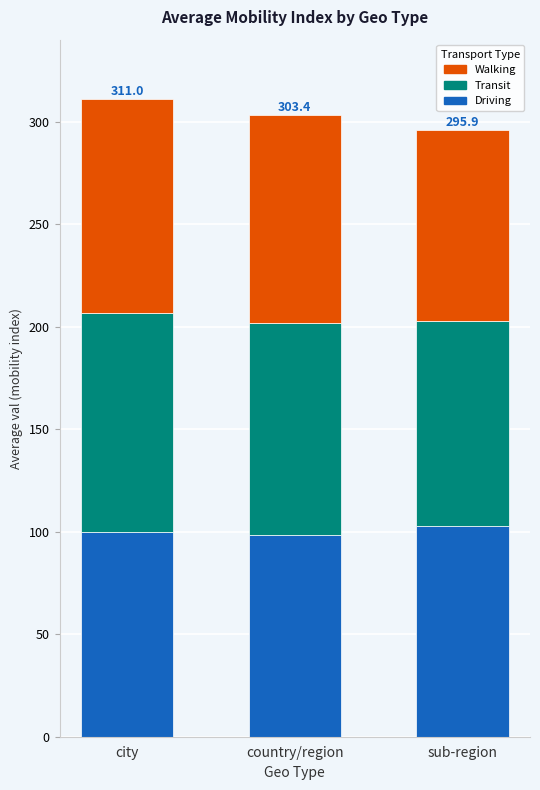

How many bars are there in total?

3